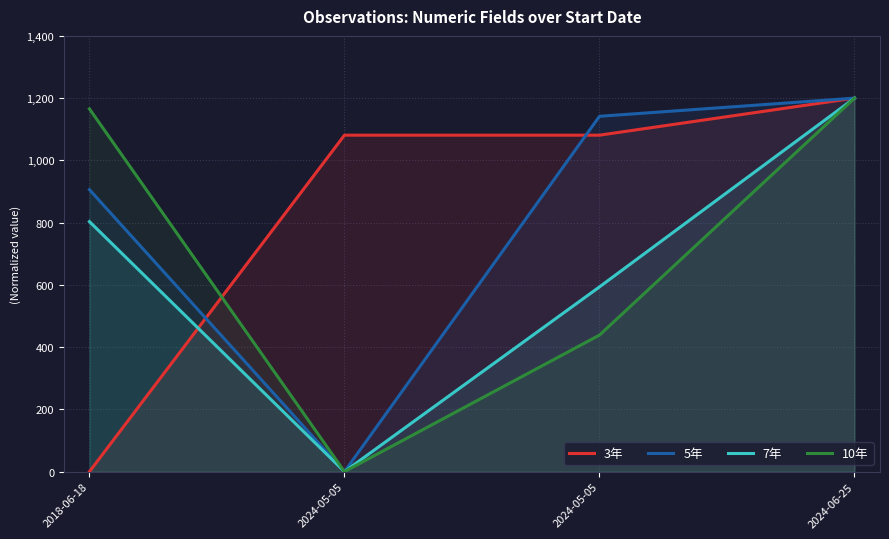

Does the chart display data point markers on the line(s)?

No